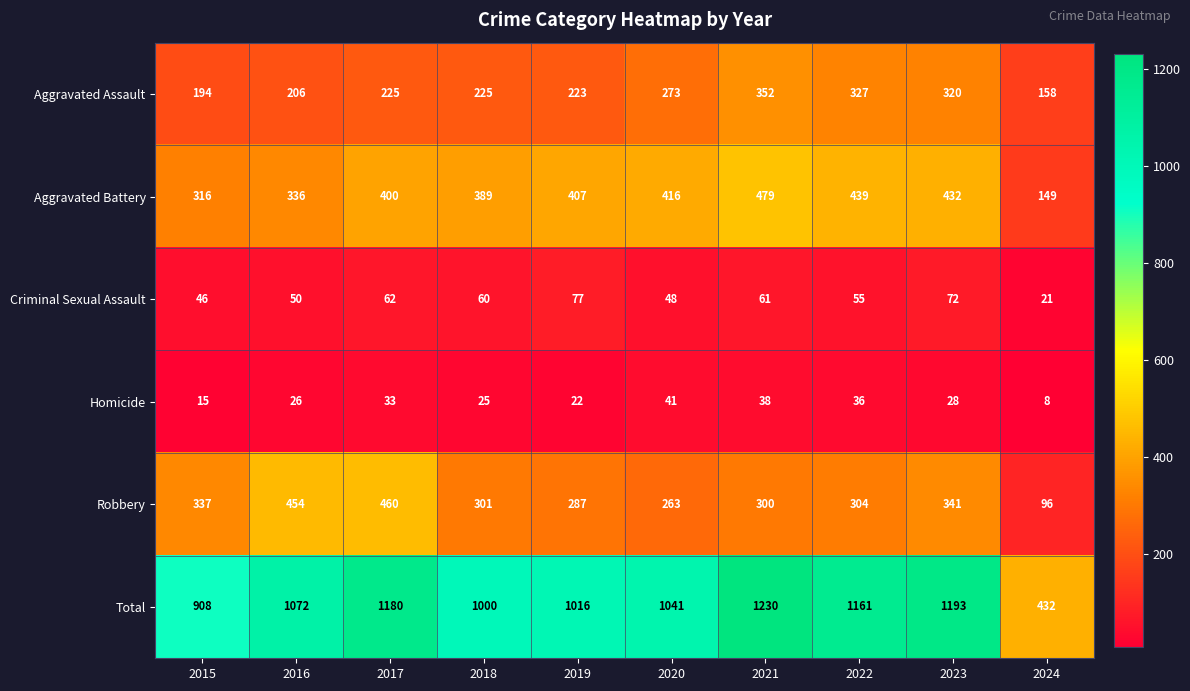

Read the Total value at 2023.

1193